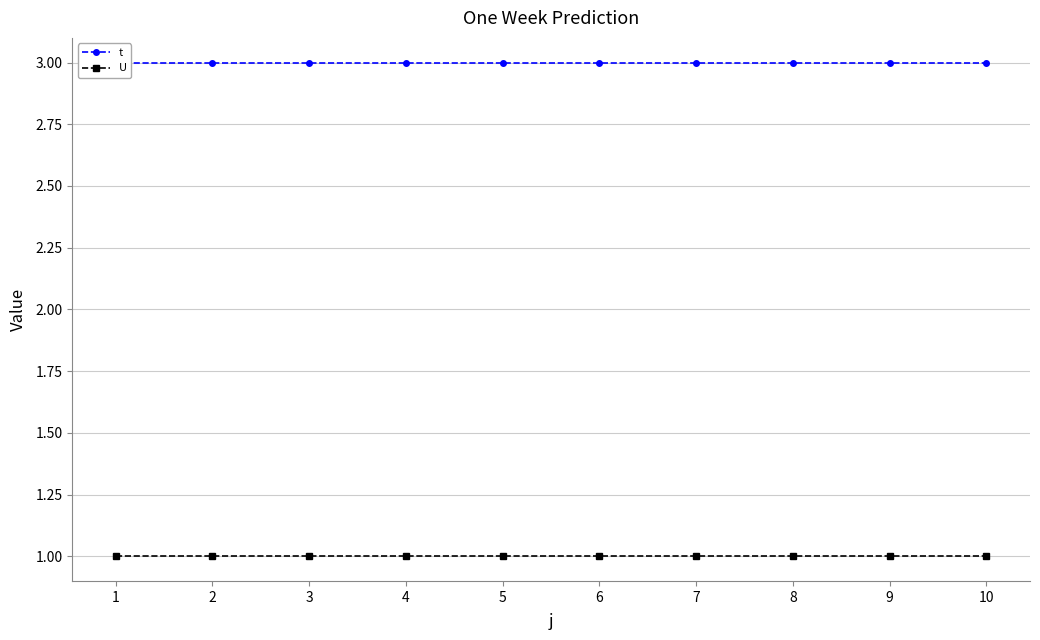

What is the average value of the t series?

3